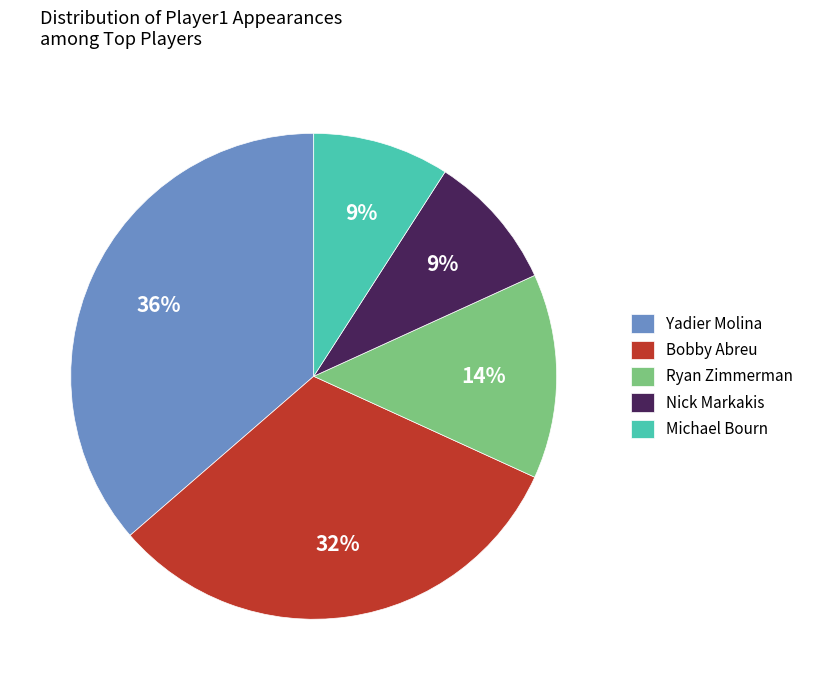

What is the largest slice in the pie chart?

Yadier Molina